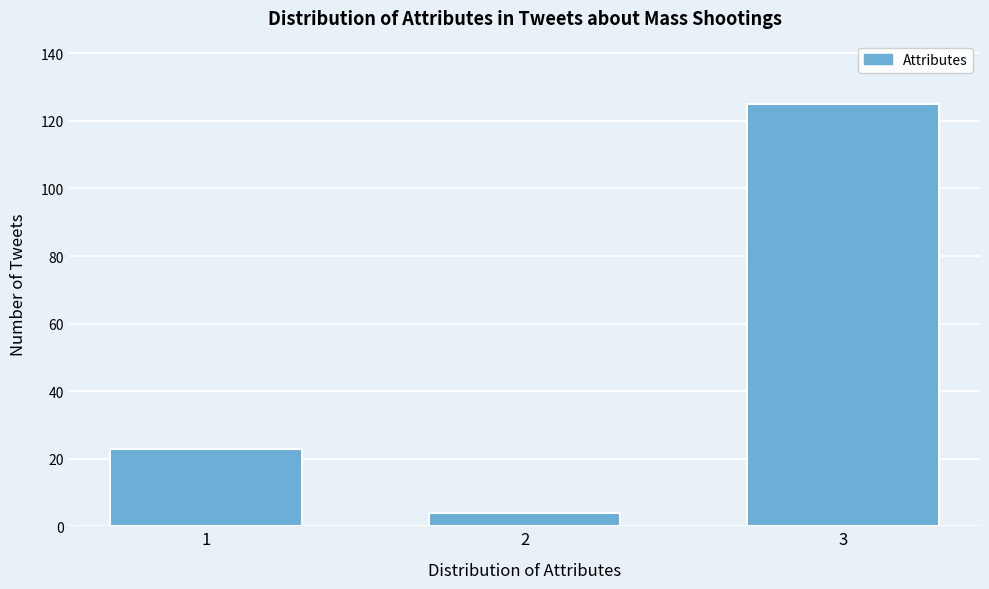

Reading left to right, transcribe all the data shown in this chart.

23	4	125